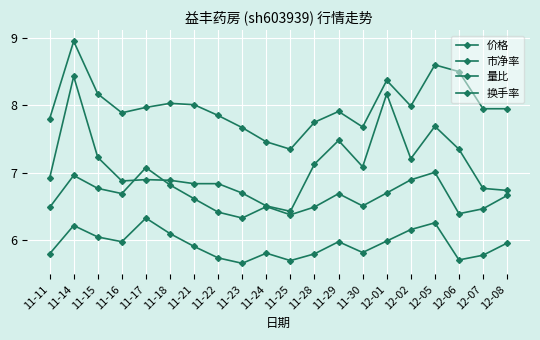

Which series changed the most between 11-21 and 11-29?

量比